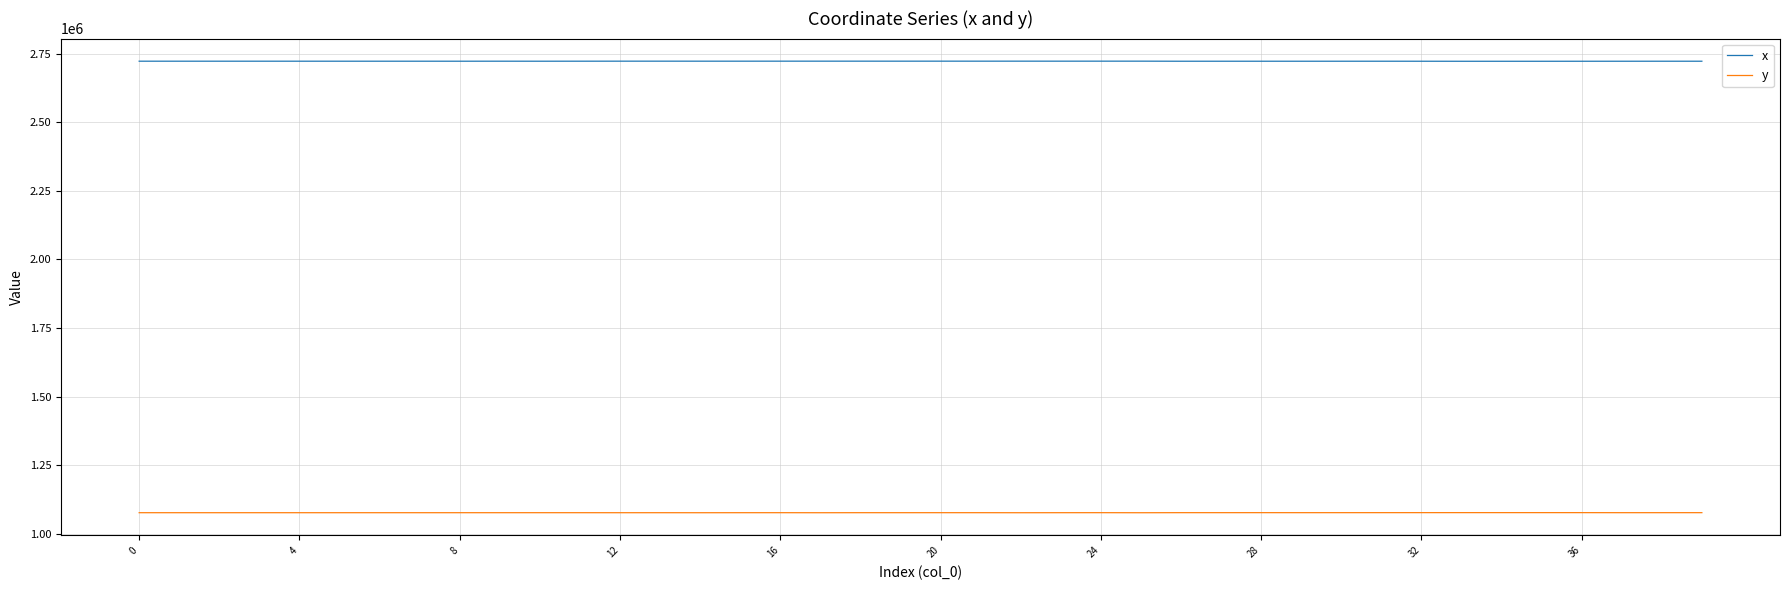

How many values in the x series are below 2722282?

20